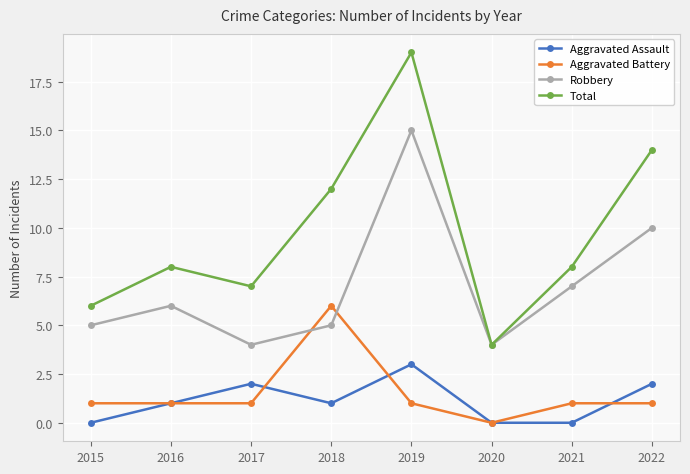

Reading left to right, extract all data points from this chart.

Aggravated Assault: 0	1	2	1	3	0	0	2
Aggravated Battery: 1	1	1	6	1	0	1	1
Robbery: 5	6	4	5	15	4	7	10
Total: 6	8	7	12	19	4	8	14